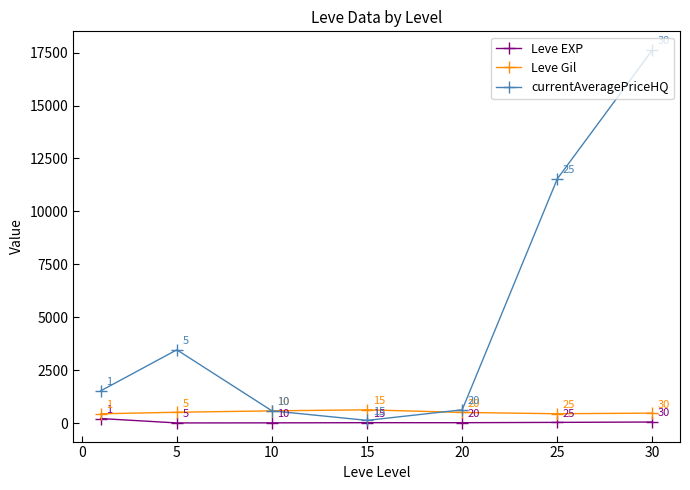

What is the maximum value shown in the chart?

17625.0